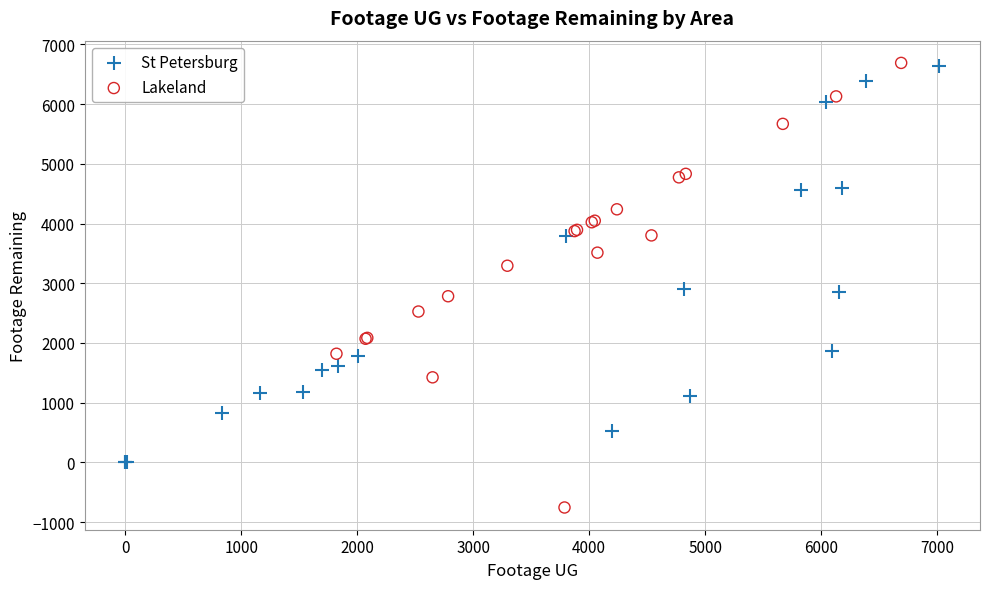

Which series contains the lowest Y value?

Lakeland